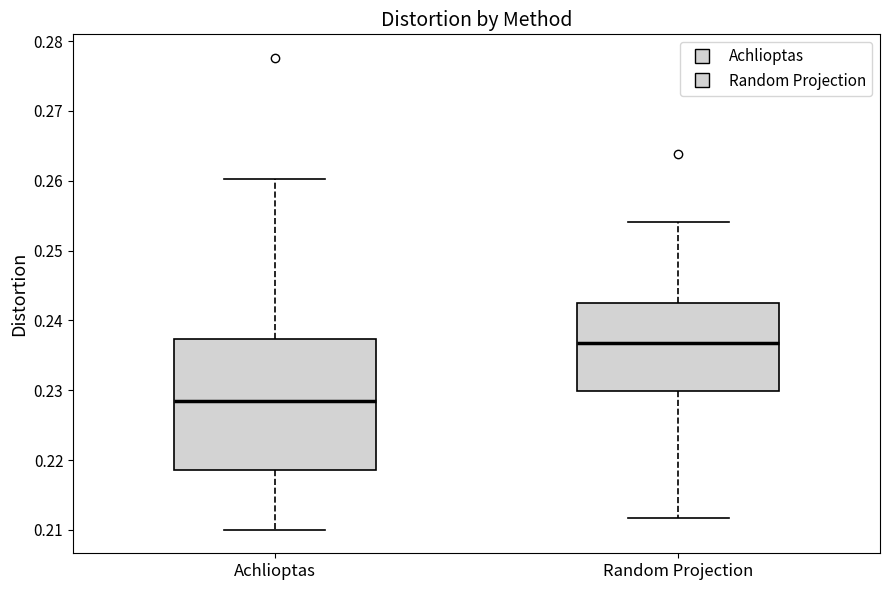

Where does the lower whisker of the box for Achlioptas end on the y-axis? The values are not printed on the chart, so give them approximately, as read against the axis.

0.210